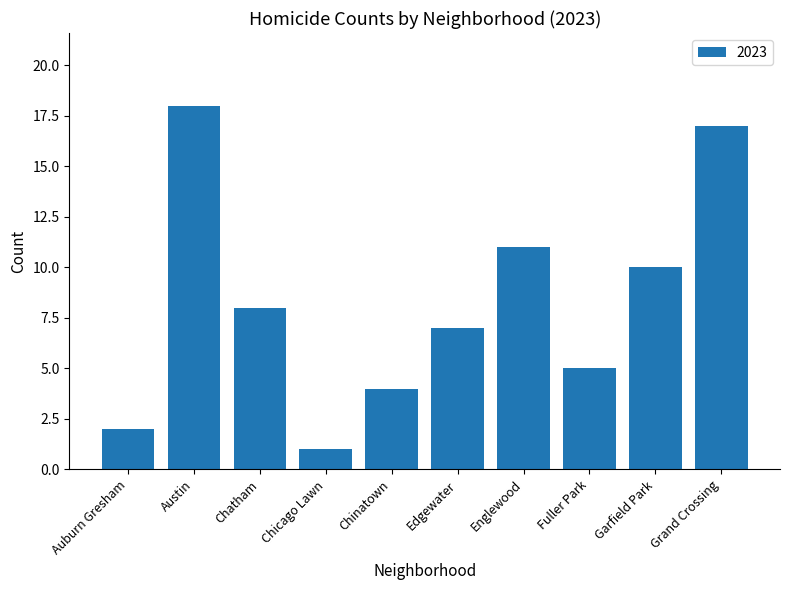

What position from the left is Chicago Lawn?

4